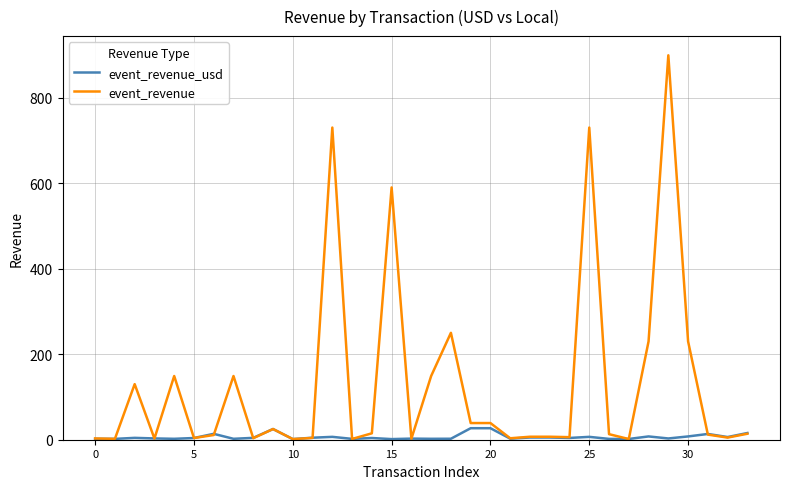

Which series has the widest spread of values?

event_revenue